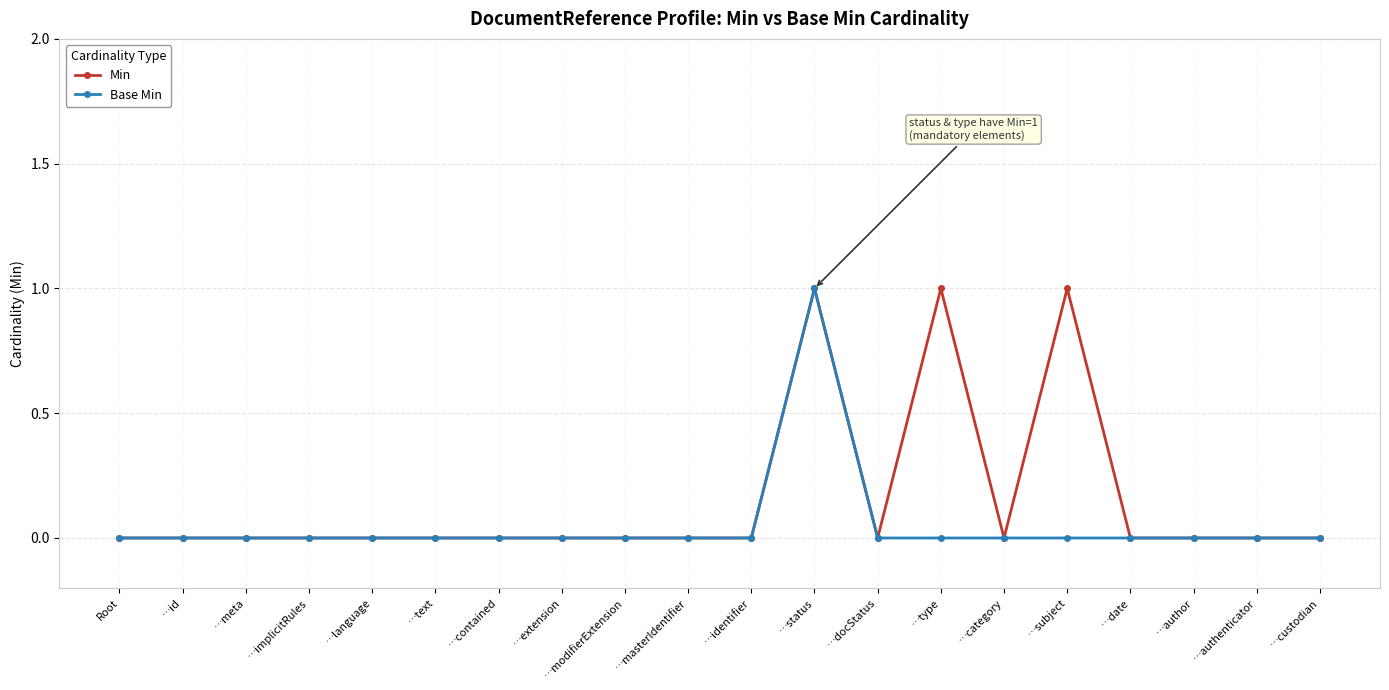

List the series in order of their overall mean, highest first.

Min, Base Min